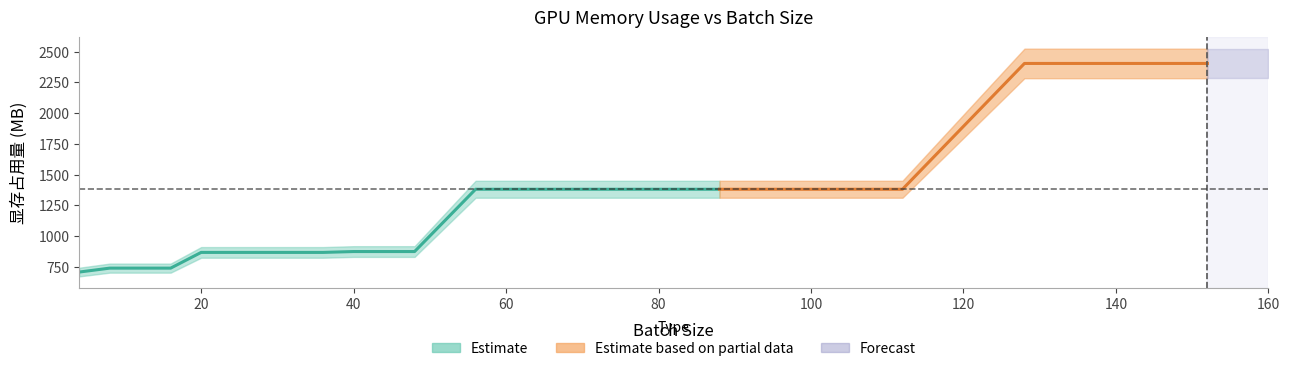

How many lines are shown in the chart?

1